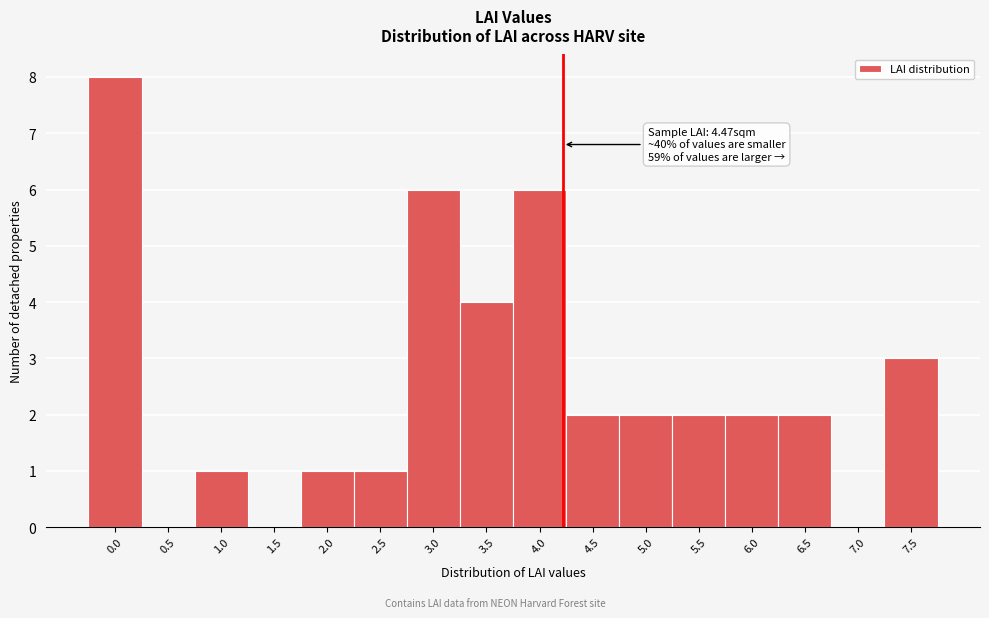

Reading left to right, list all the values displayed in this chart.

0.0=8	0.5=0	1.0=1	1.5=0	2.0=1	2.5=1	3.0=6	3.5=4	4.0=6	4.5=2	5.0=2	5.5=2	6.0=2	6.5=2	7.0=0	7.5=3